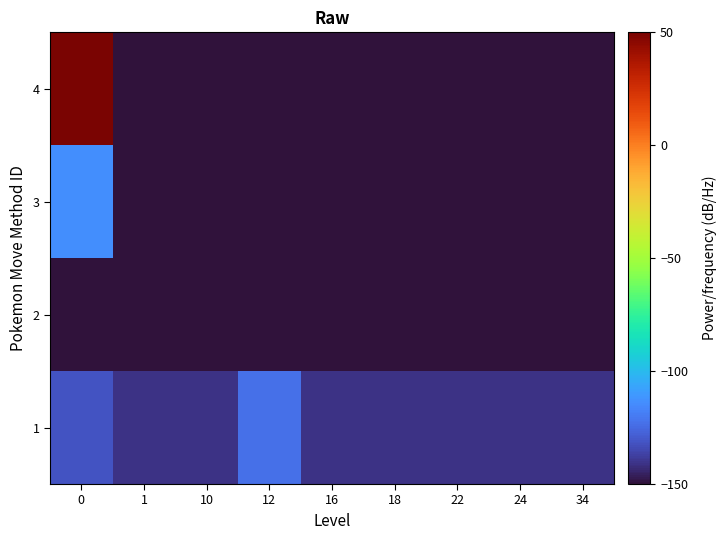

Which has a higher value, 10 or 1?

10